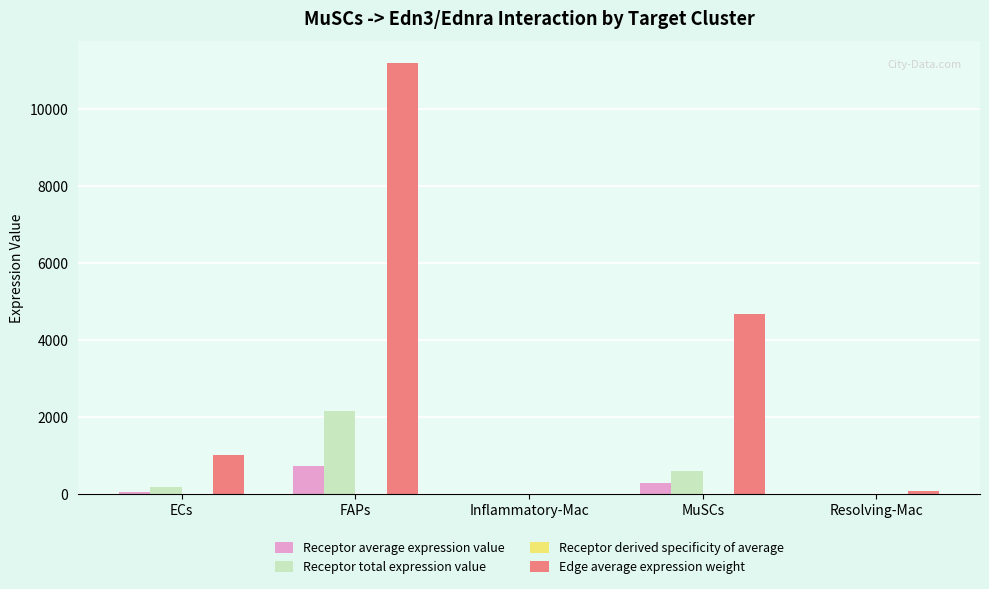

Which series changed the most between ECs and Resolving-Mac?

Edge average expression weight